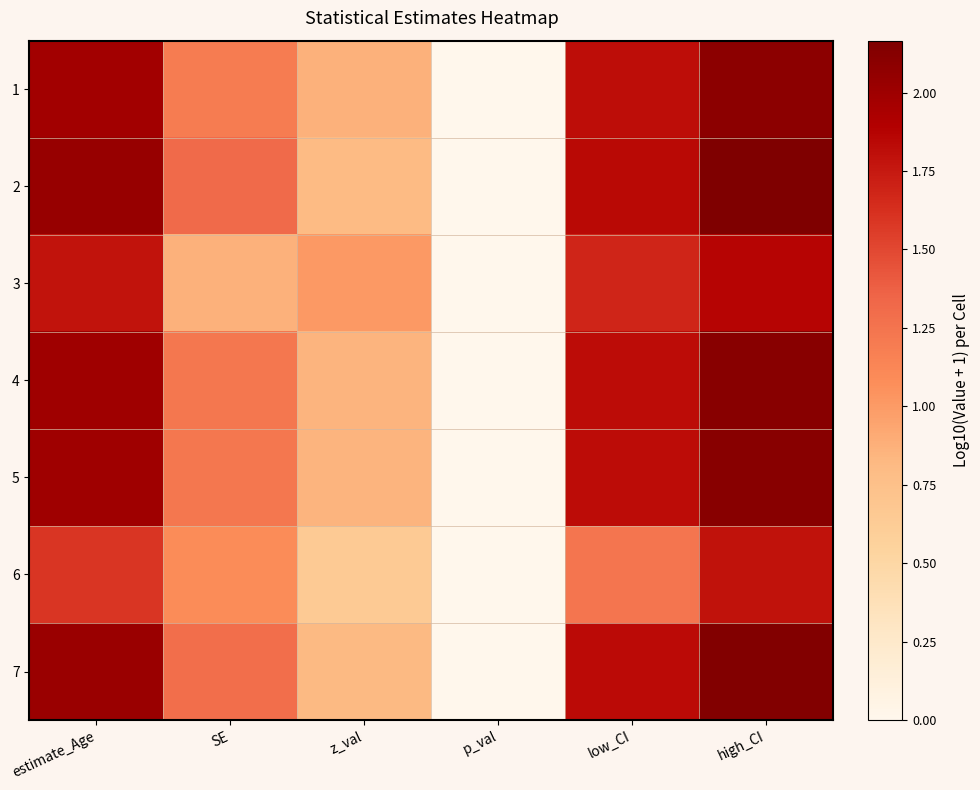

How many data points does each series have?

6